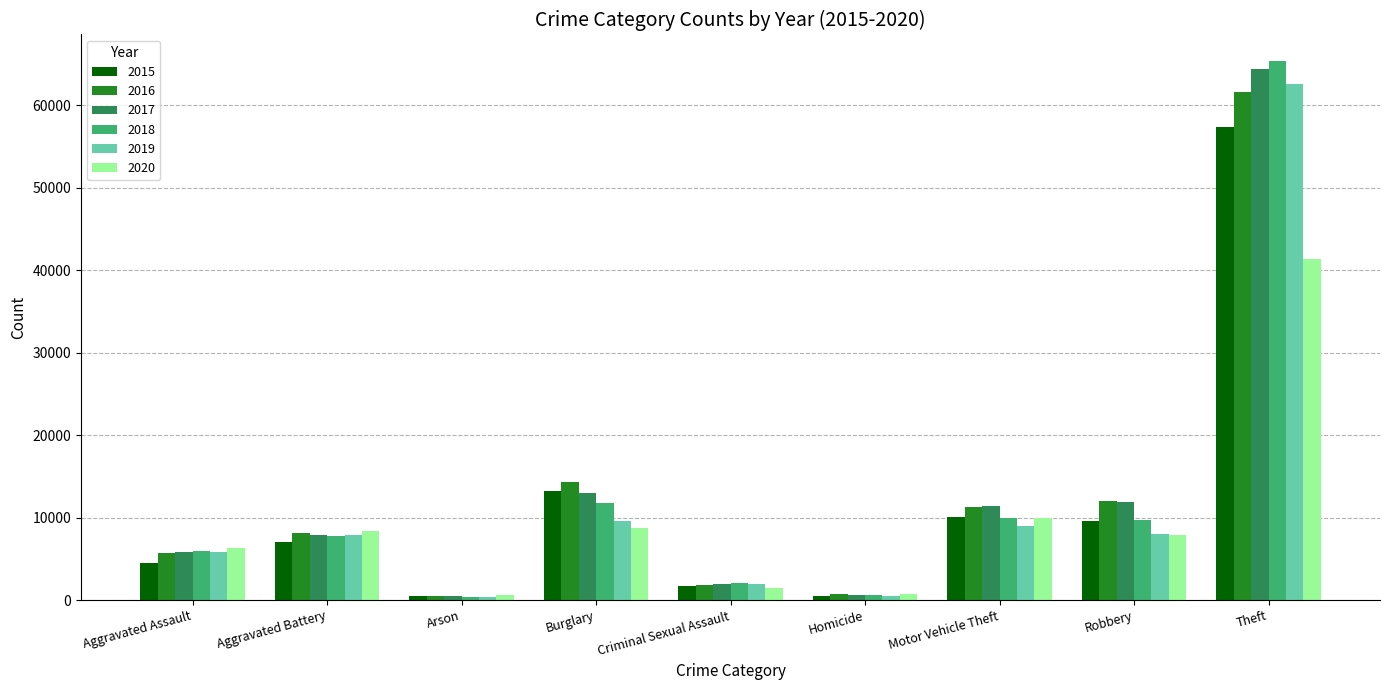

The value of 2016 at Aggravated Battery is 10873. True or false?

False